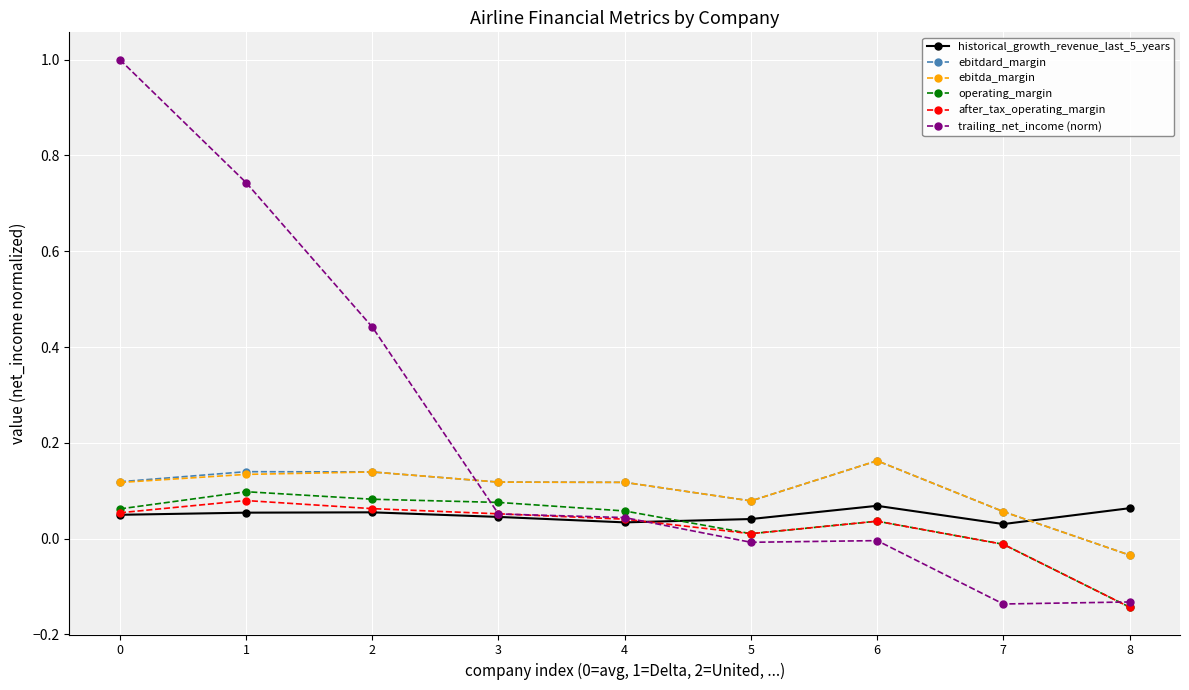

Which series has the largest range (max minus min)?

trailing_net_income (norm)